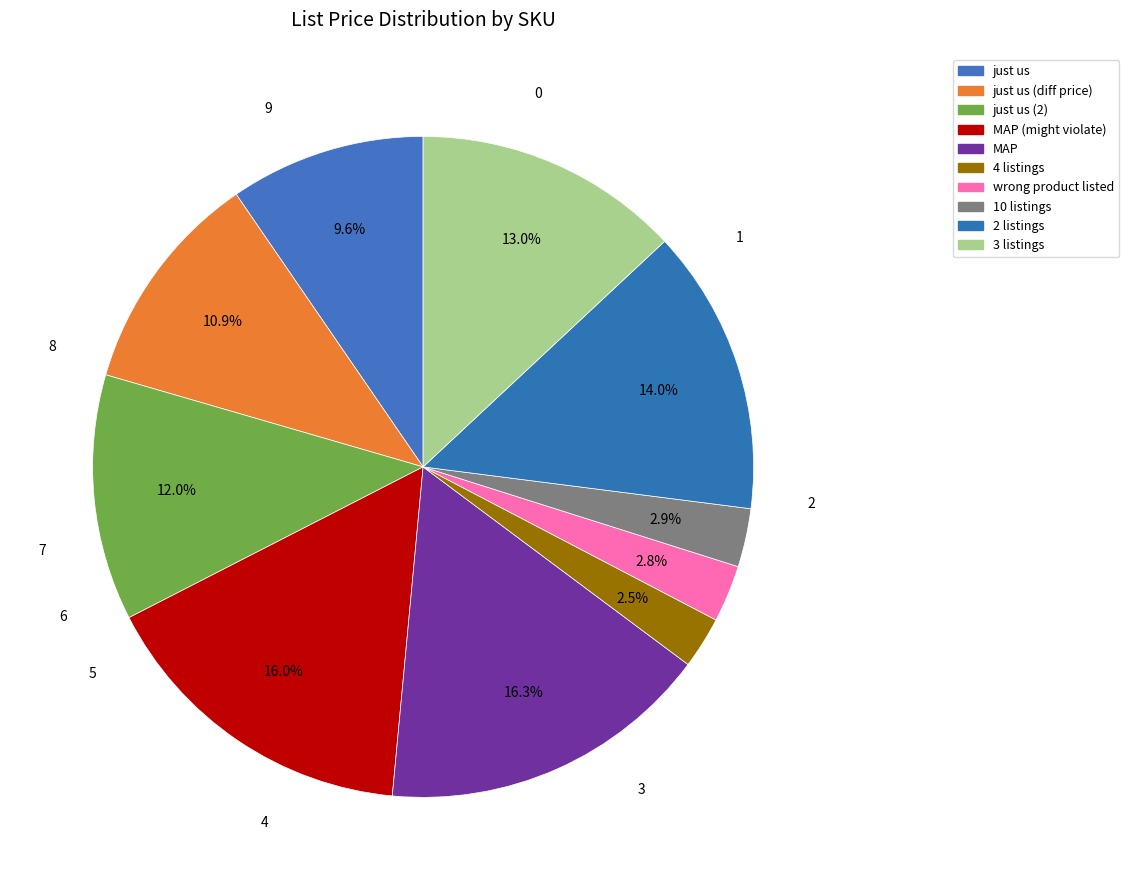

Count the number of slices in the pie.

10